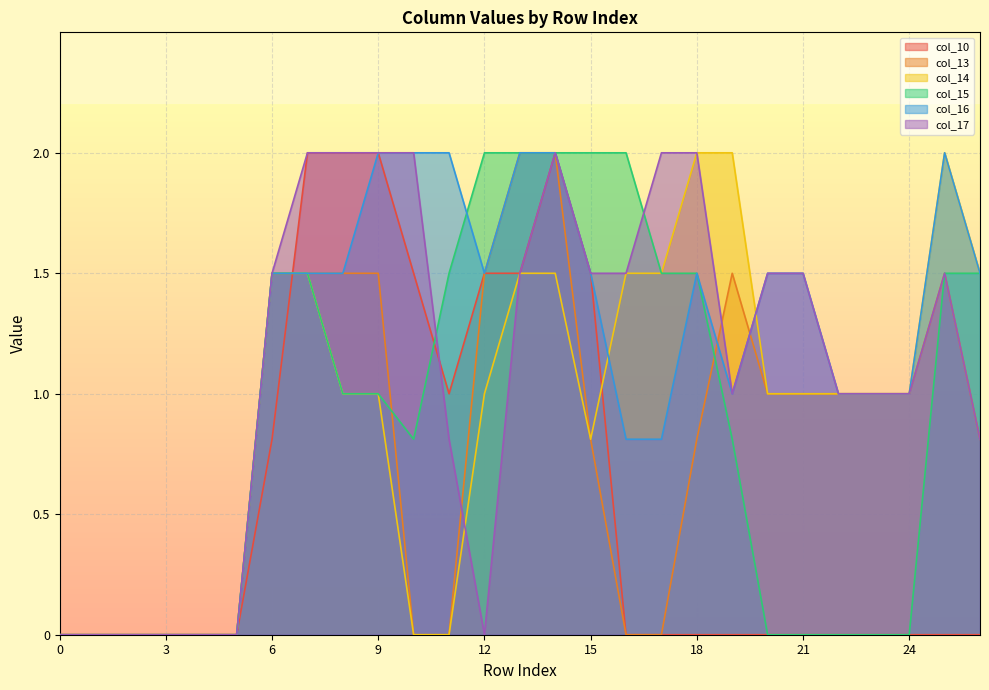

In col_10, how many points are higher than both neighbors (excluding endpoints)?

1